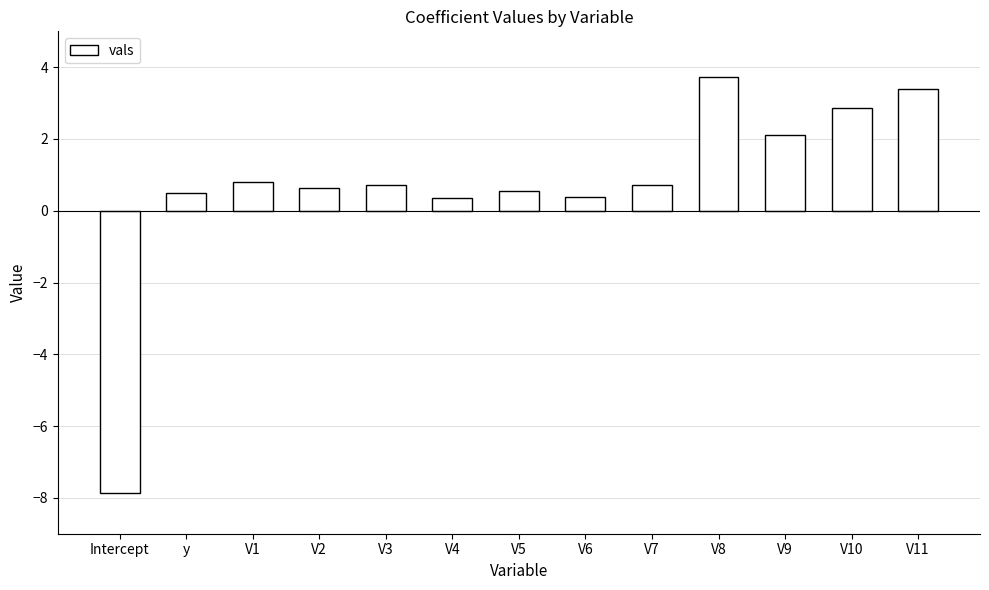

What is the sum of all values?

8.9